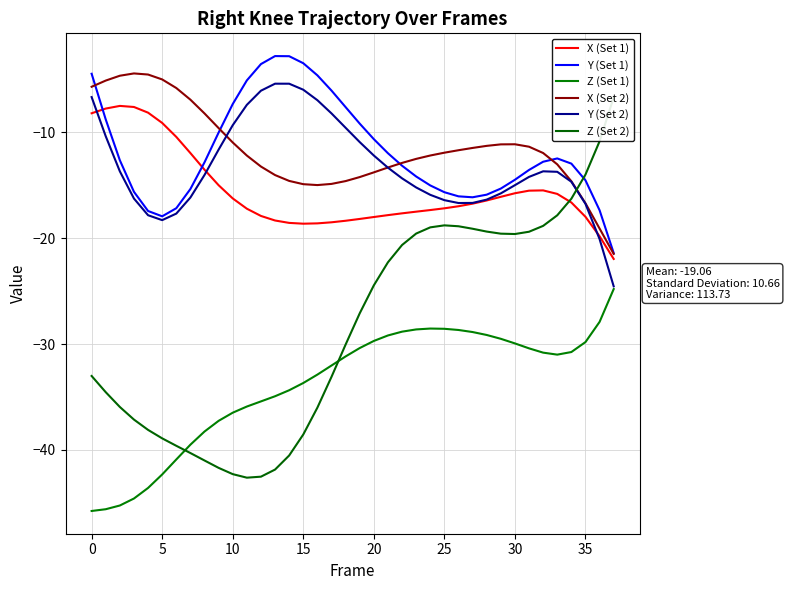

Where does the Z (Set 2) series first go above -27?

20